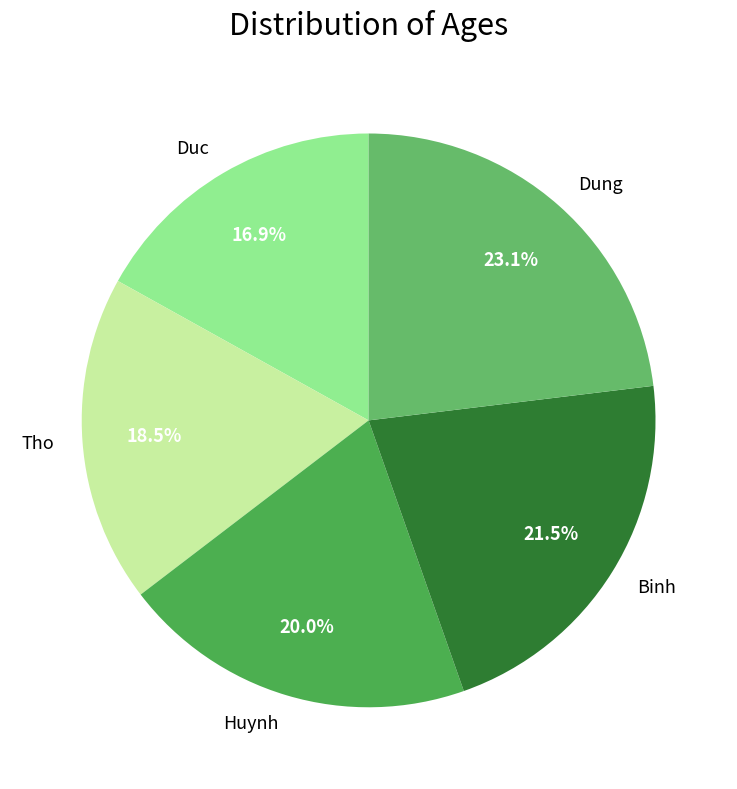

Rank the categories by value from lowest to highest.

Duc, Tho, Huynh, Binh, Dung